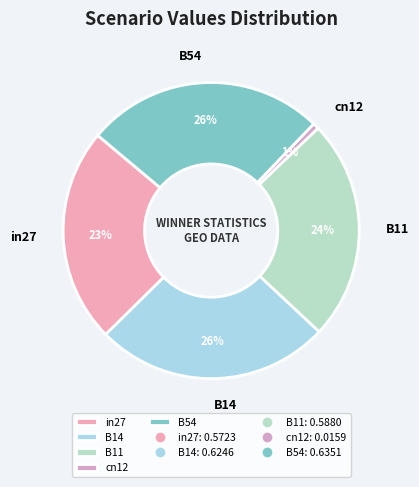

To the nearest percent, what portion does in27 represent?

23%